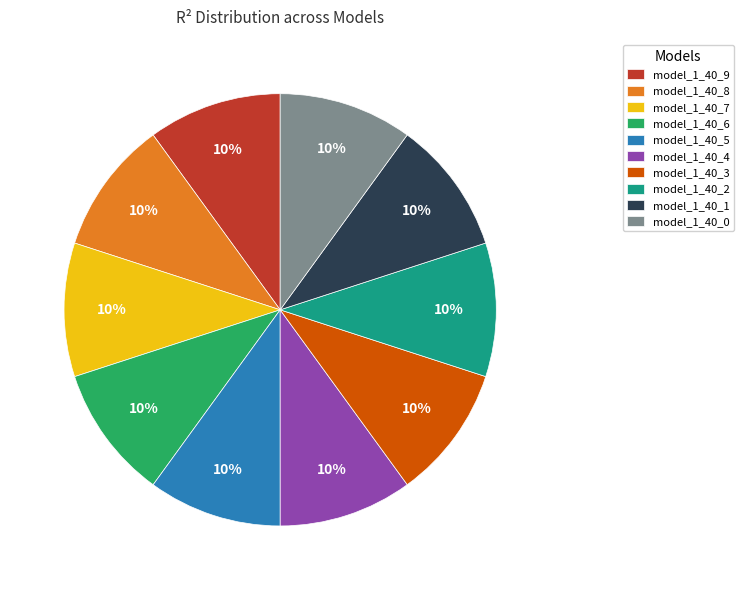

True or false: model_1_40_7 accounts for 10% of the total.

True